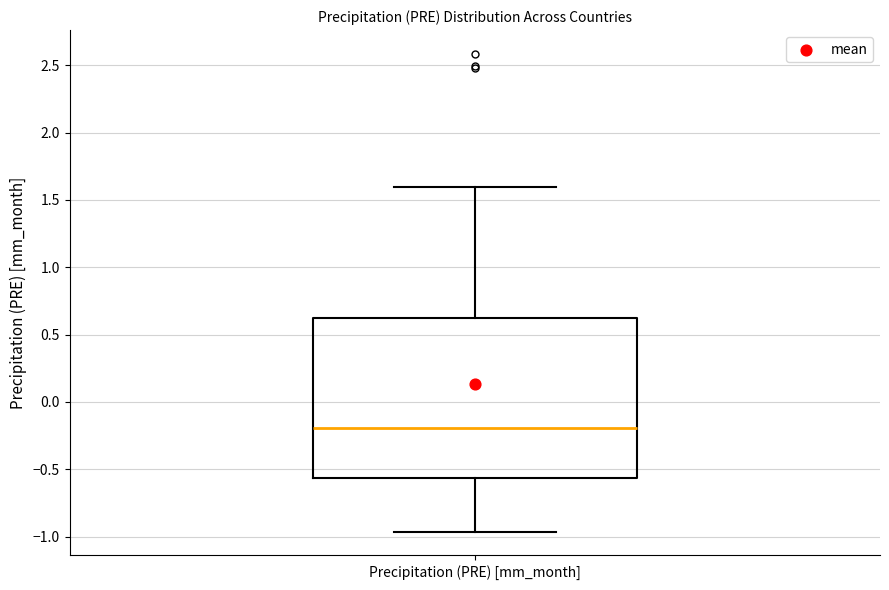

Where is the upper edge of the box for Precipitation (PRE) [mm_month] on the y-axis? The values are not printed on the chart, so give them approximately, as read against the axis.

0.65